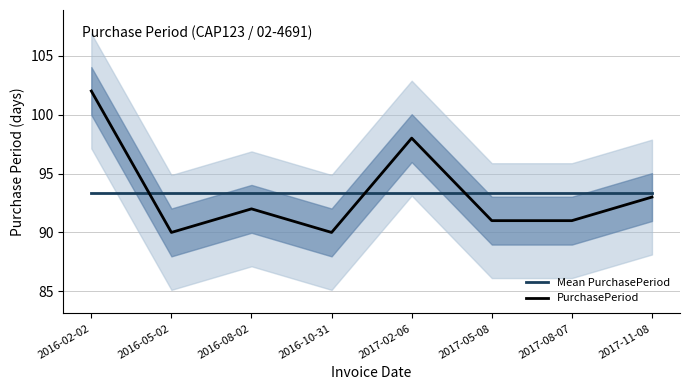

At which label does Mean PurchasePeriod reach its minimum?

2016-02-02